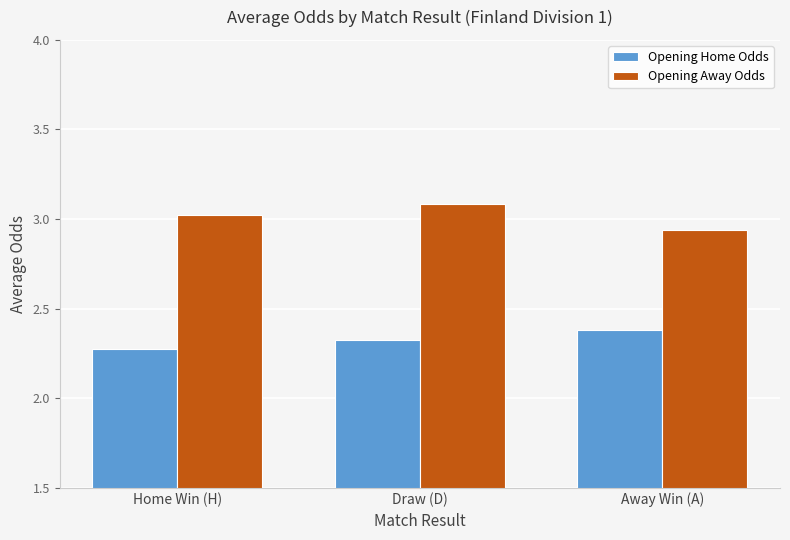

What value does the Opening Away Odds series have at Home Win (H)?

3.0